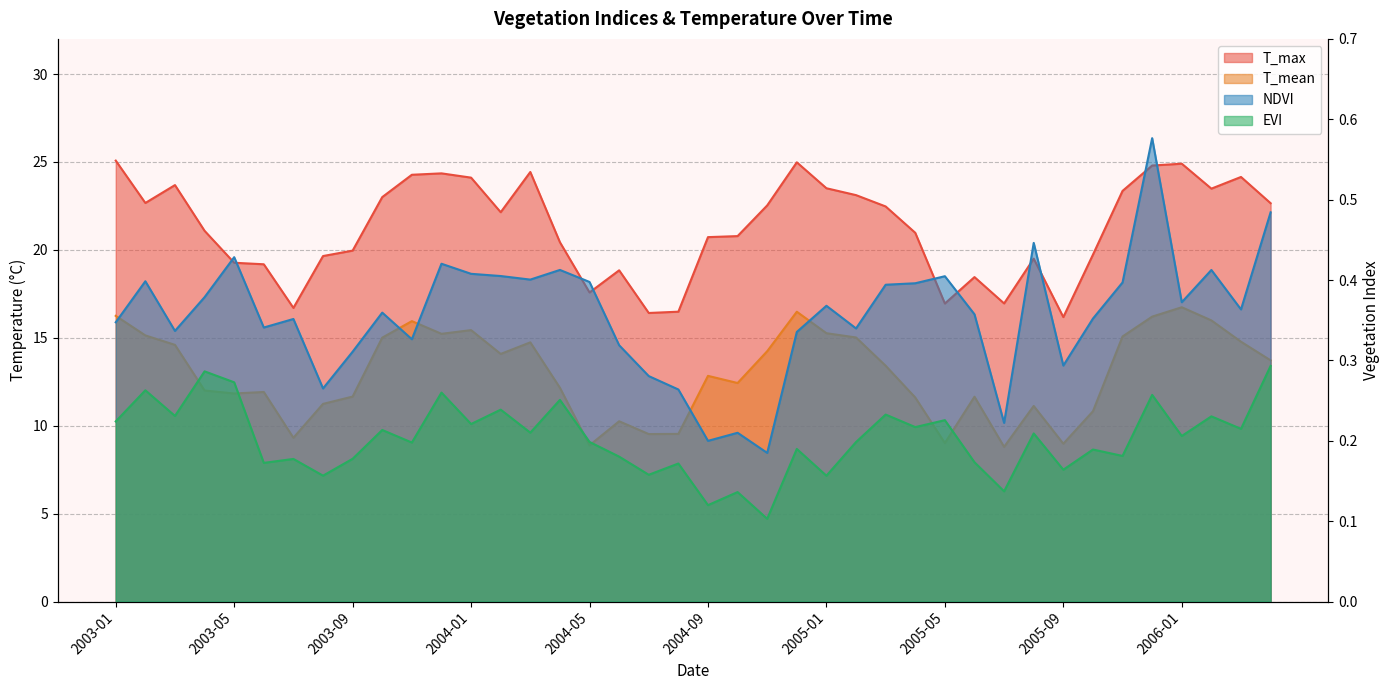

How many data points does each series have?

40